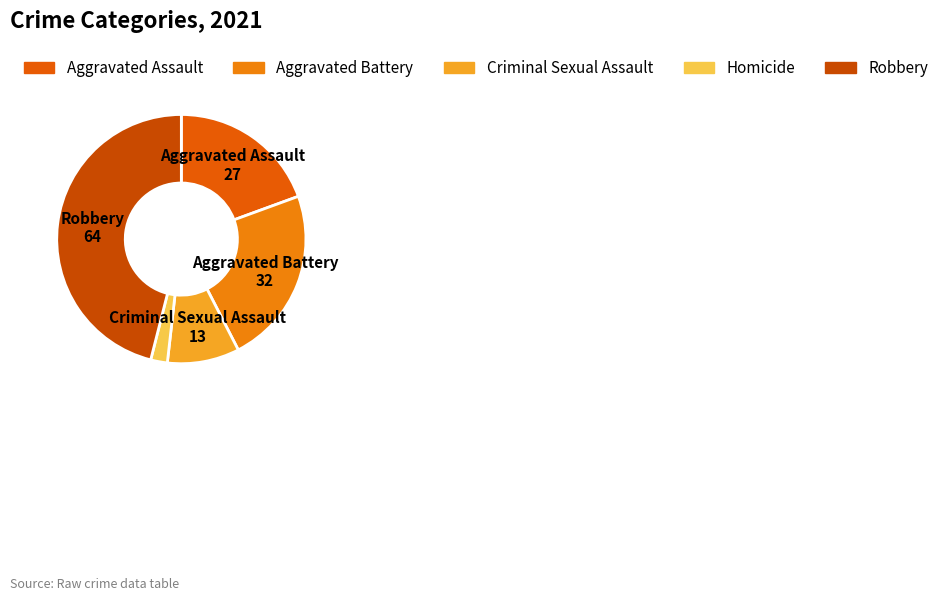

Is the sum of Homicide and Aggravated Assault greater than half?

No